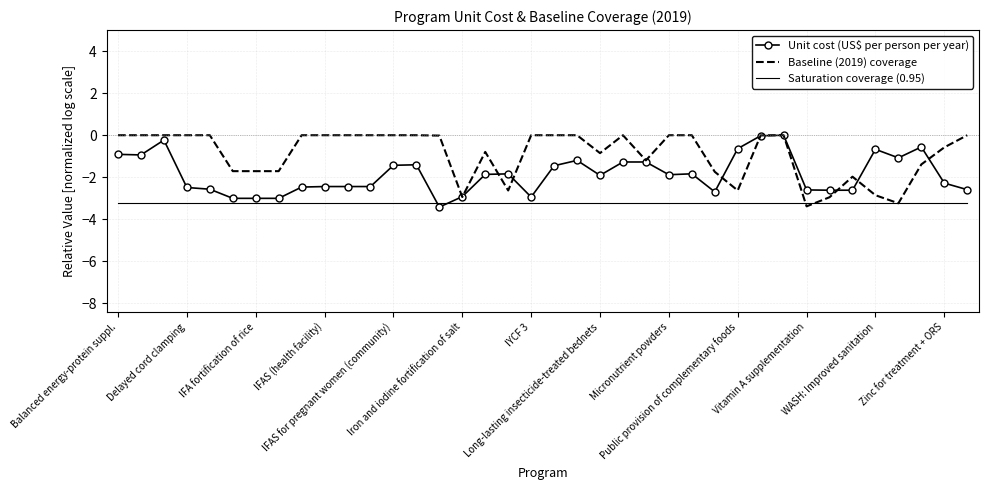

What is the minimum value shown in the chart?

-3.4